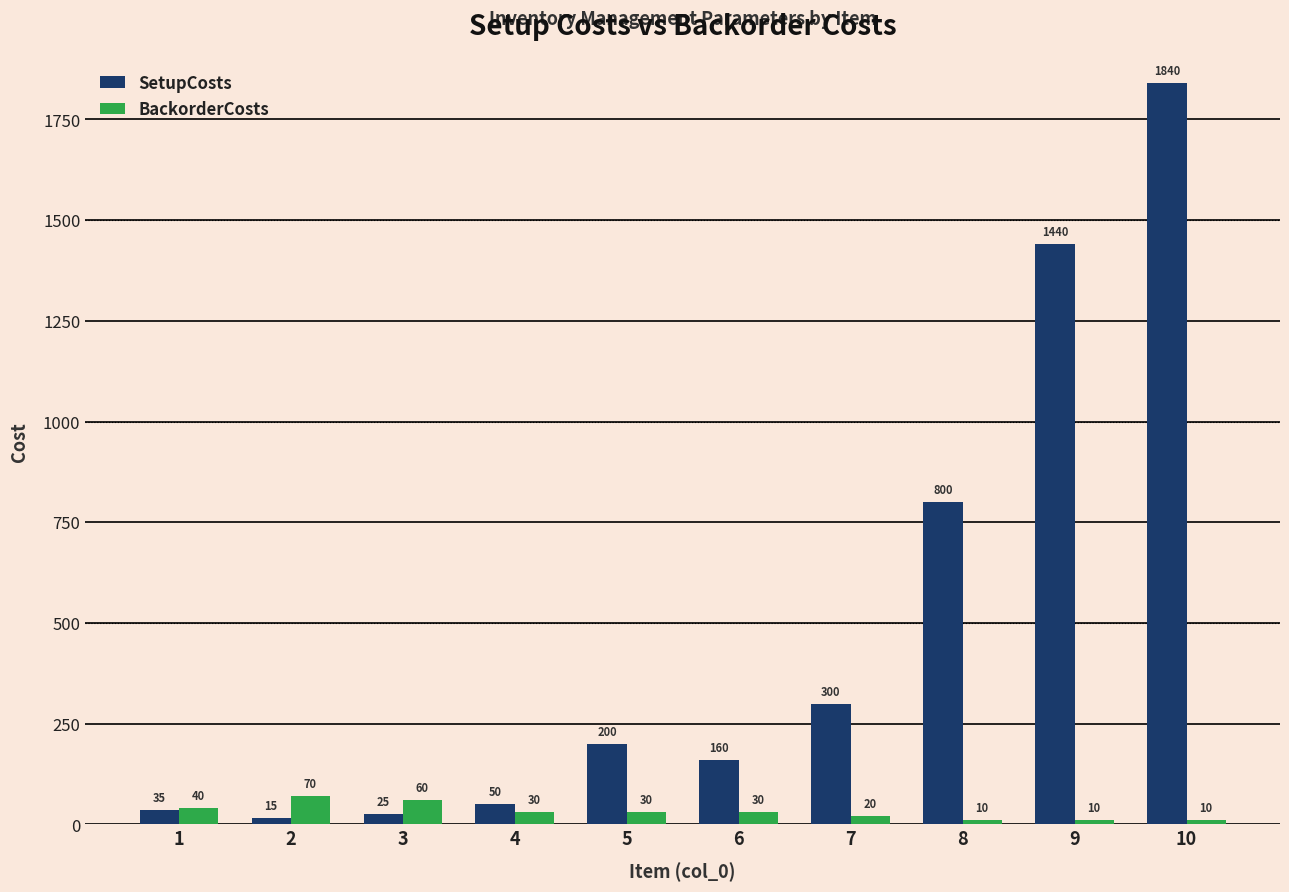

At which label is SetupCosts closest to 927?

8